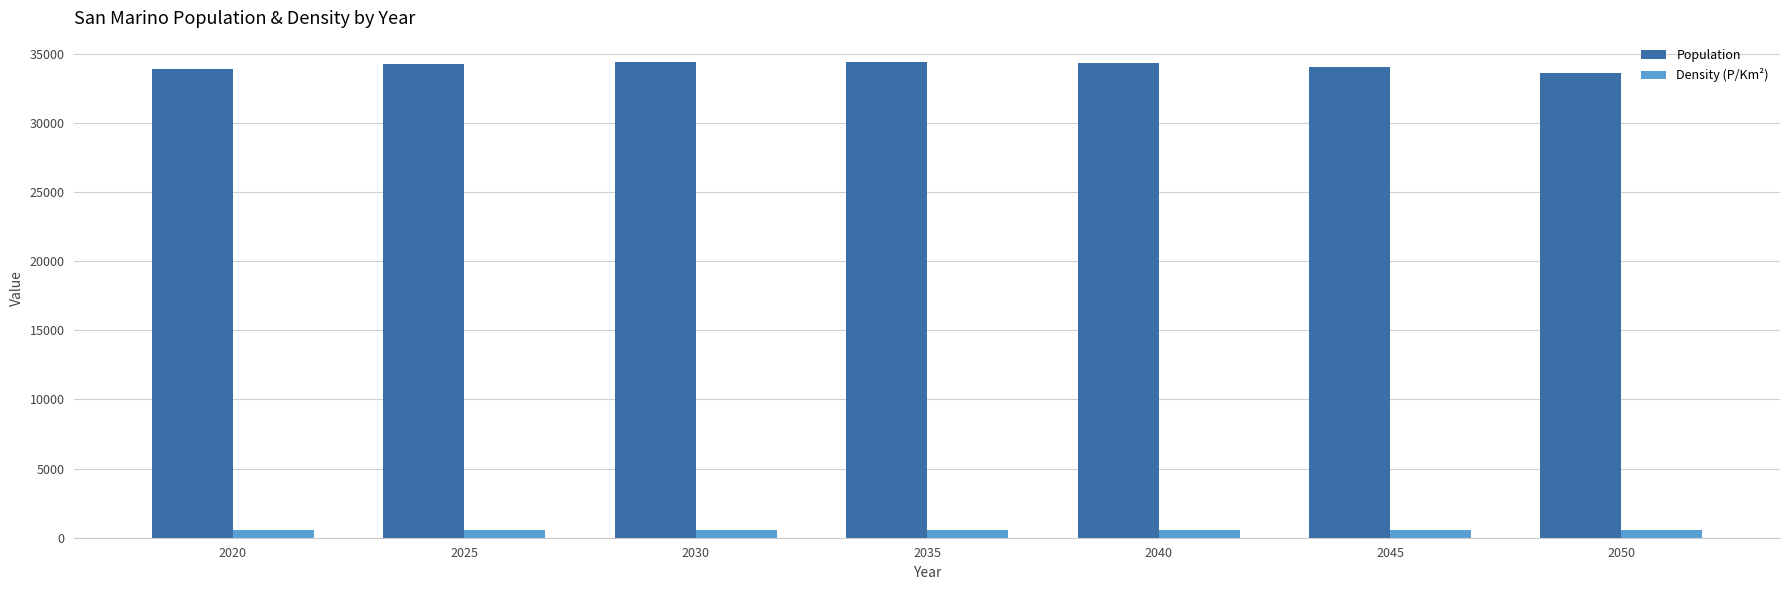

Which series has the largest range (max minus min)?

Population